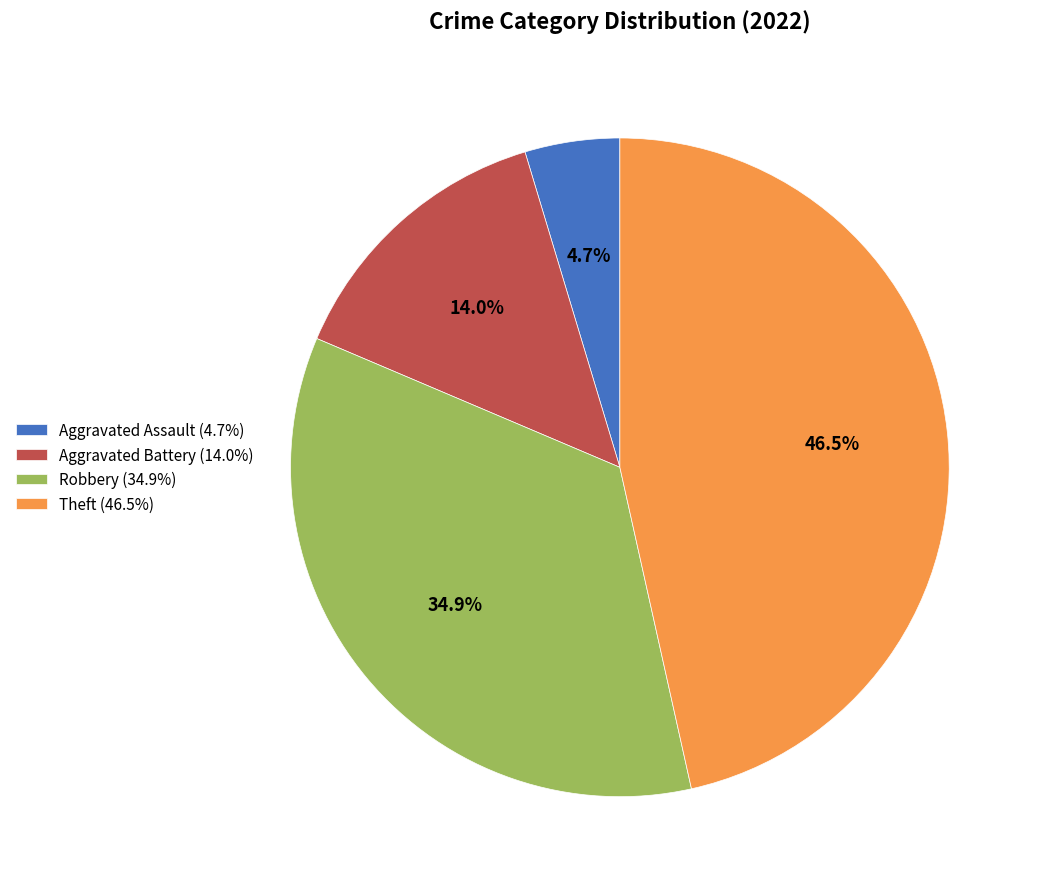

Which slice is the smallest?

Aggravated Assault